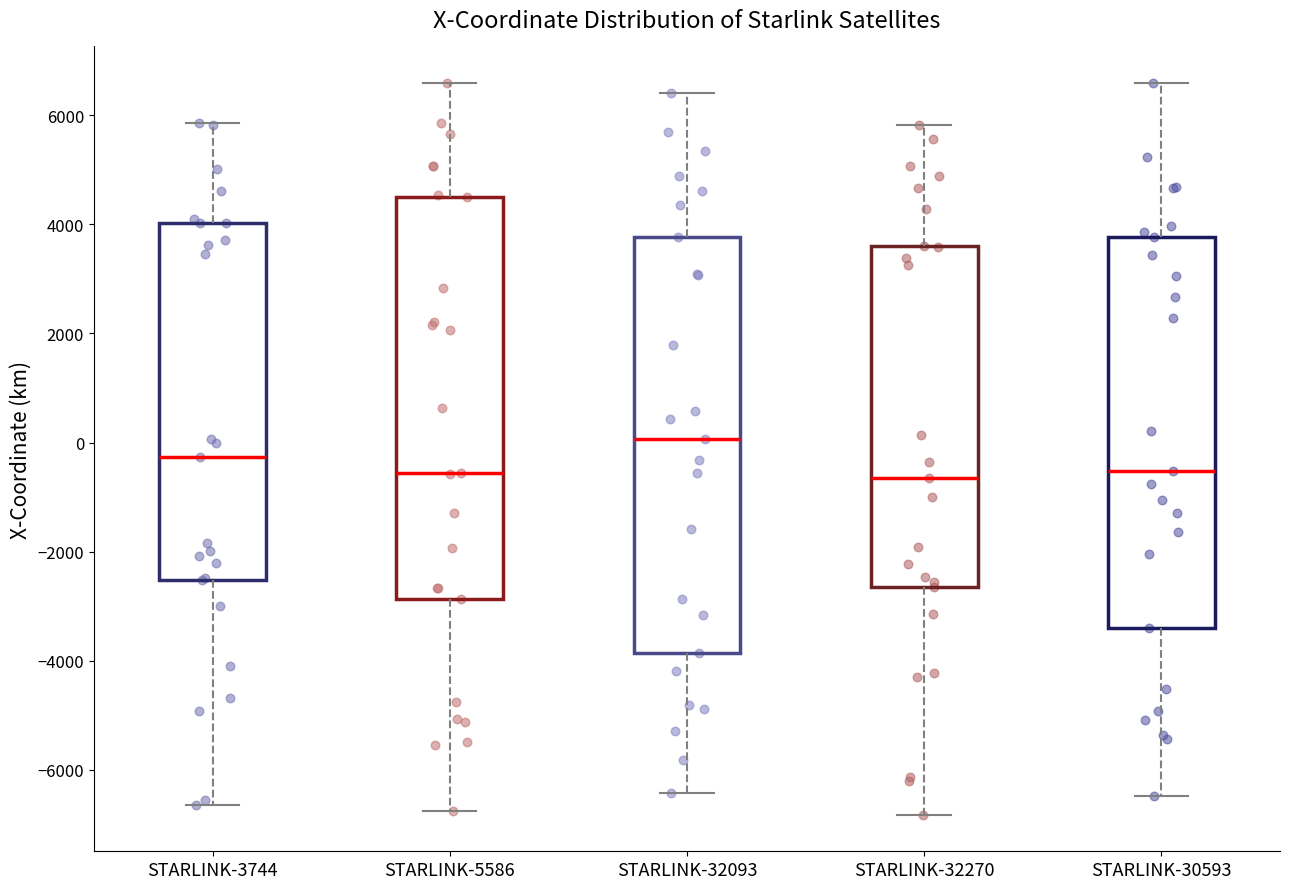

Where does the upper whisker of the box for STARLINK-32093 end on the y-axis? The values are not printed on the chart, so give them approximately, as read against the axis.

6400